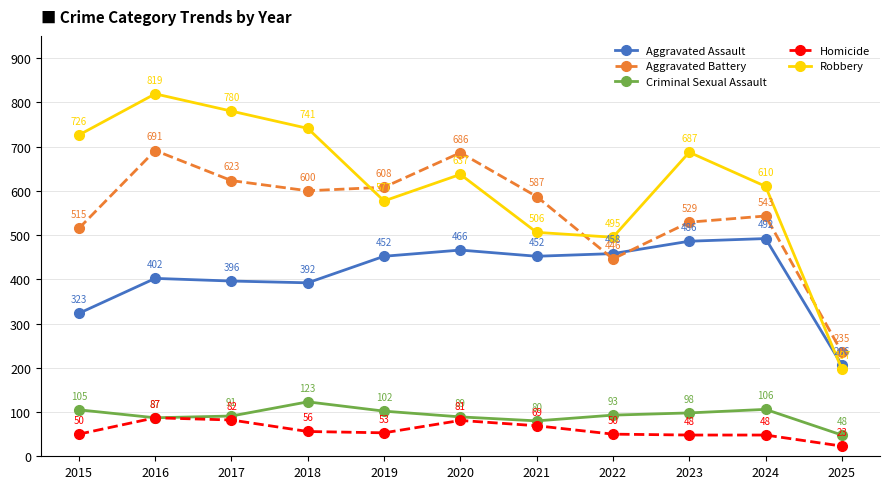

What is the sum of all Robbery values?

6775